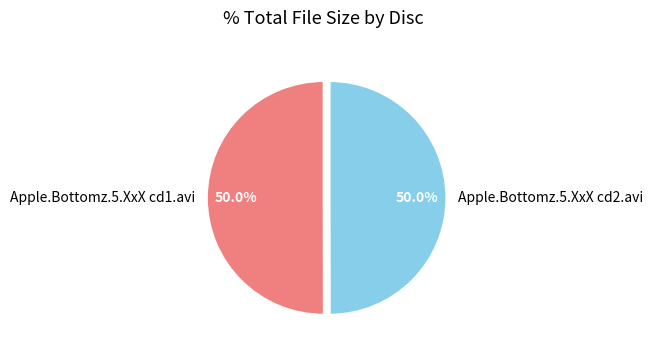

How many segments does this pie chart have?

2